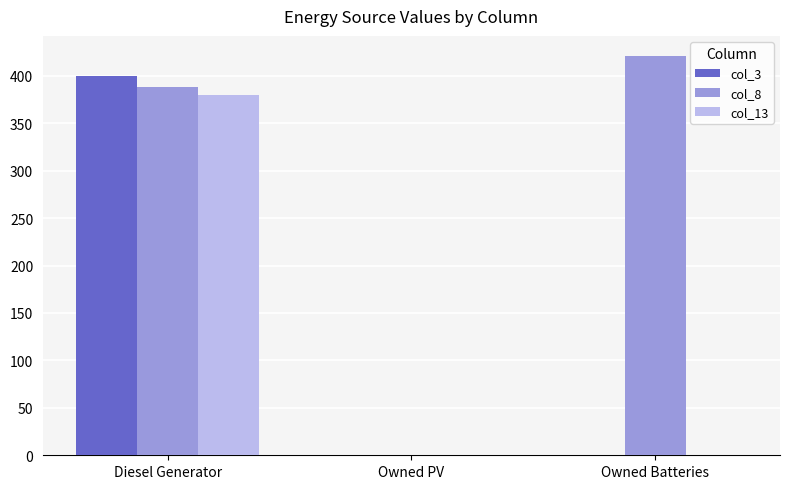

True or false: col_8 has a value of 388.0 at Diesel Generator.

True